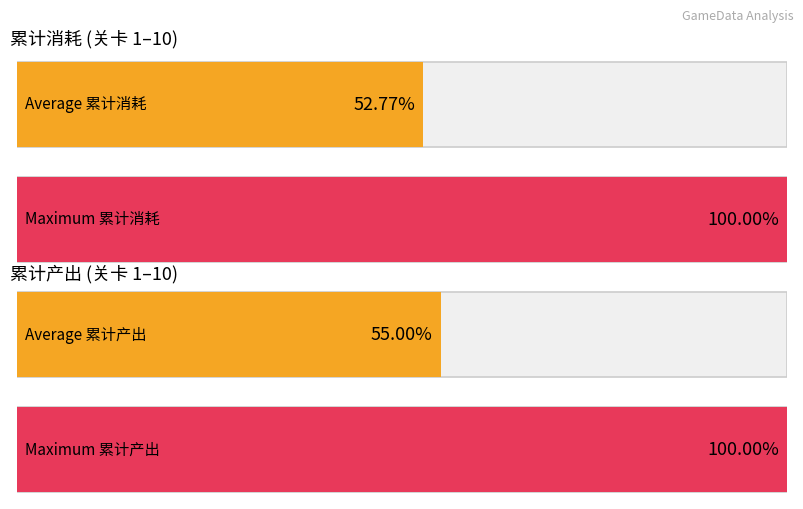

Which series has the largest range (max minus min)?

累计产出